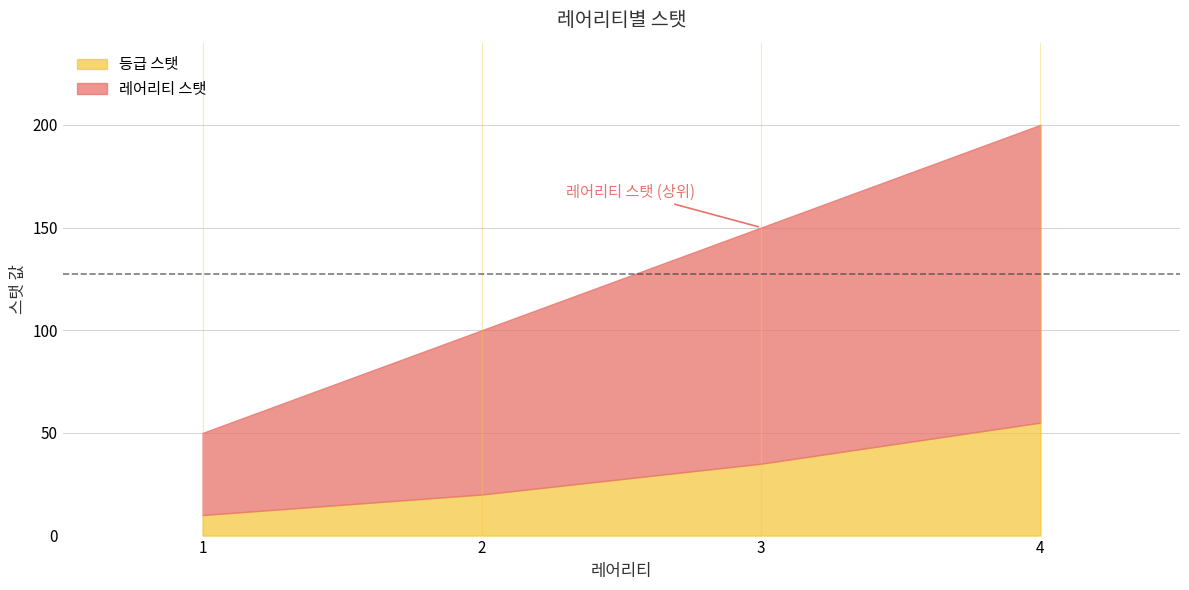

At which label is 레어리티 스탯 closest to 125?

2